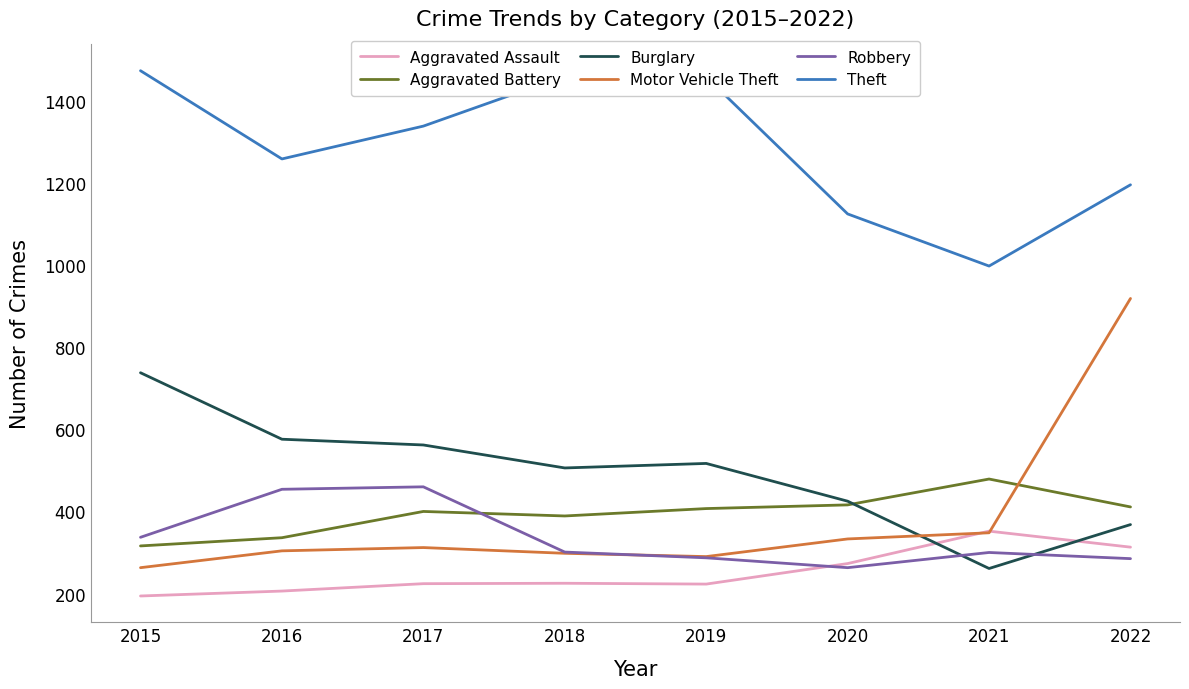

How many distinct data groups are displayed?

6